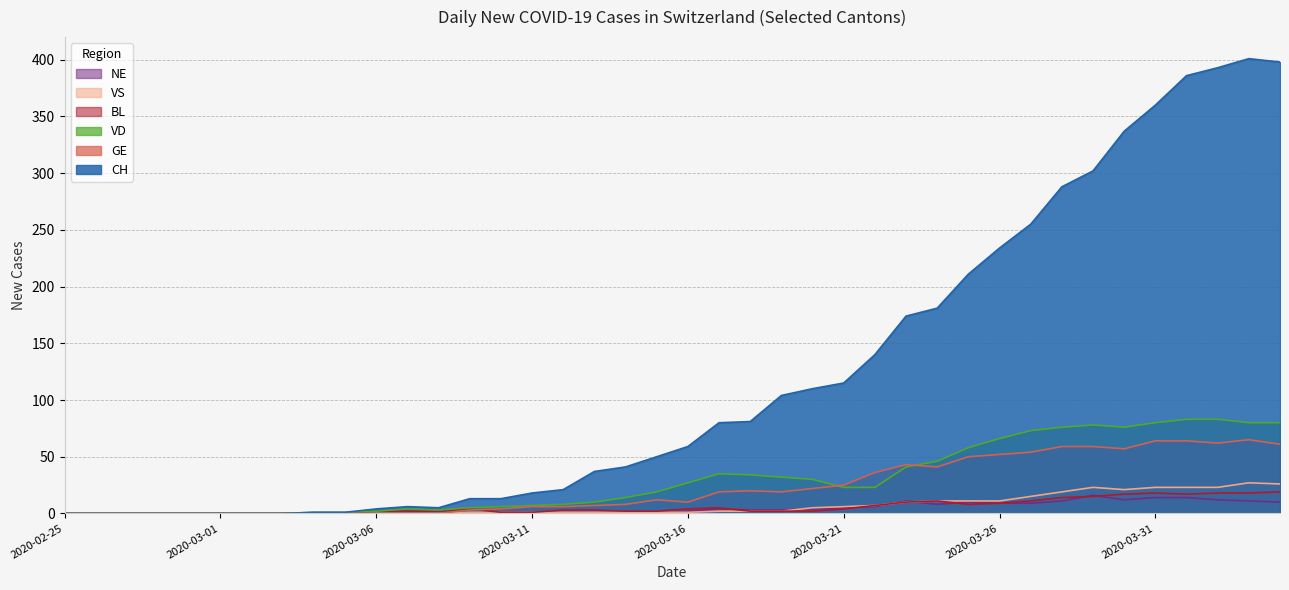

True or false: BL has more than 2 interior local peaks.

True